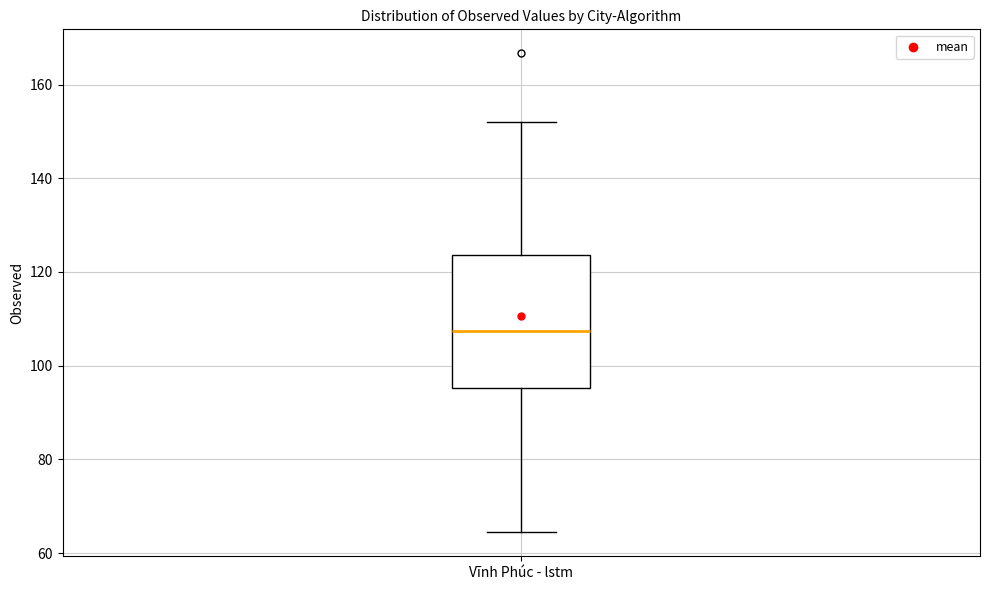

Read this box plot against the y-axis: the position of the median line, the range covered by the box, and the ends of both whiskers. The values are not printed on the chart, so give them approximately, as read against the axis.

median 108, box 96 to 124, whiskers 64 to 152